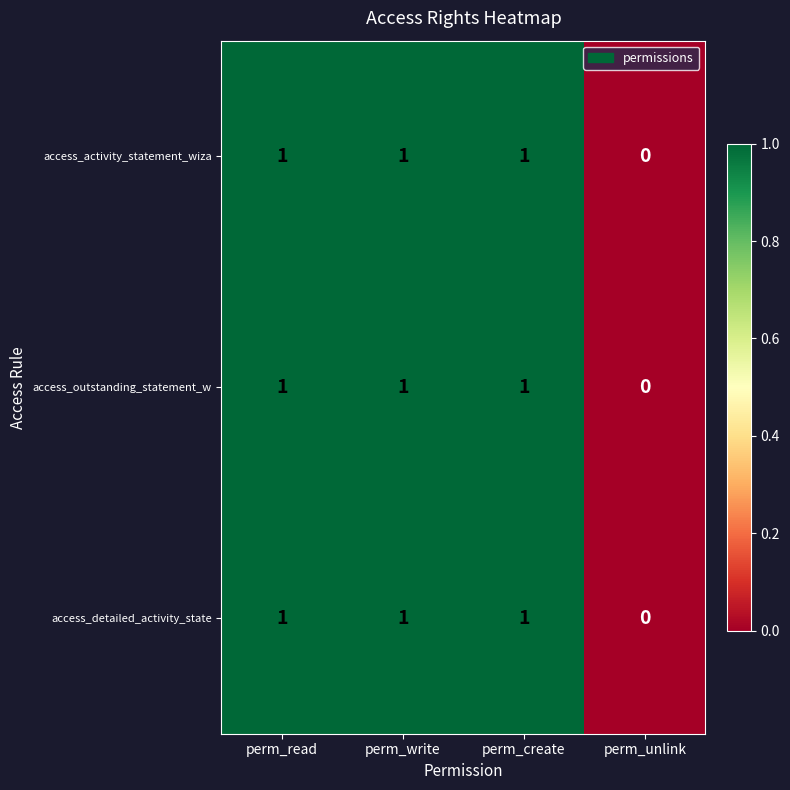

What is the total value across all series at perm_create?

3